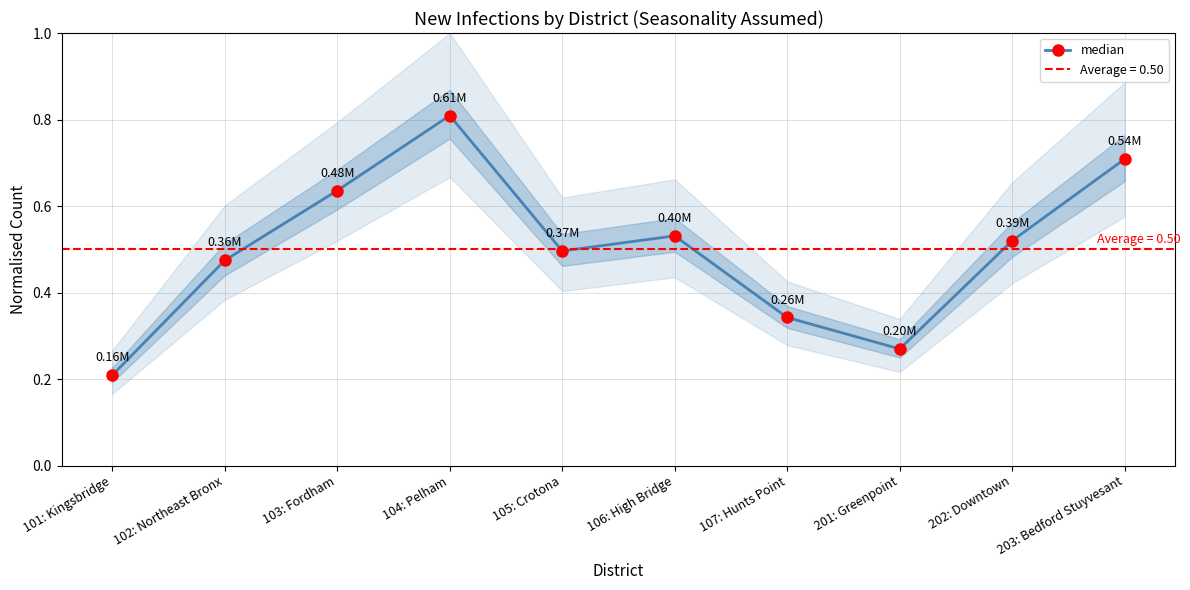

Reading left to right, extract all data points from this chart.

101: Kingsbridge=0.2	102: Northeast Bronx=0.5	103: Fordham=0.6	104: Pelham=0.8	105: Crotona=0.5	106: High Bridge=0.5	107: Hunts Point=0.3	201: Greenpoint=0.3	202: Downtown=0.5	203: Bedford Stuyvesant=0.7